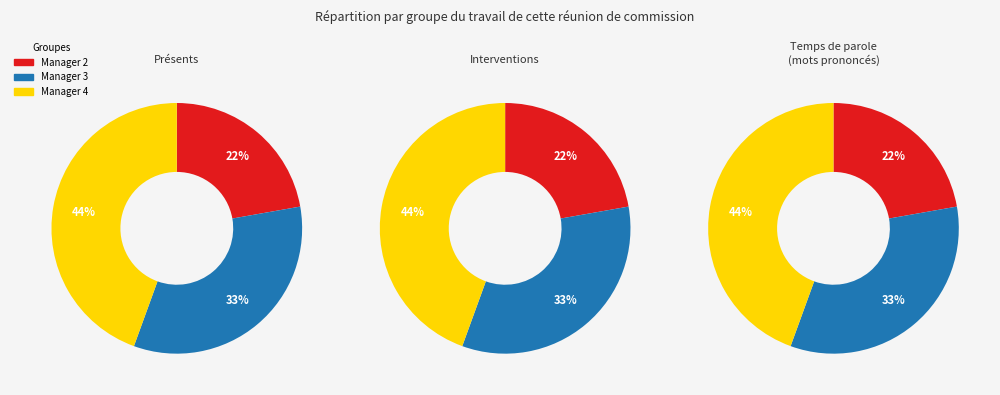

True or false: 3 accounts for 33% of the total.

True